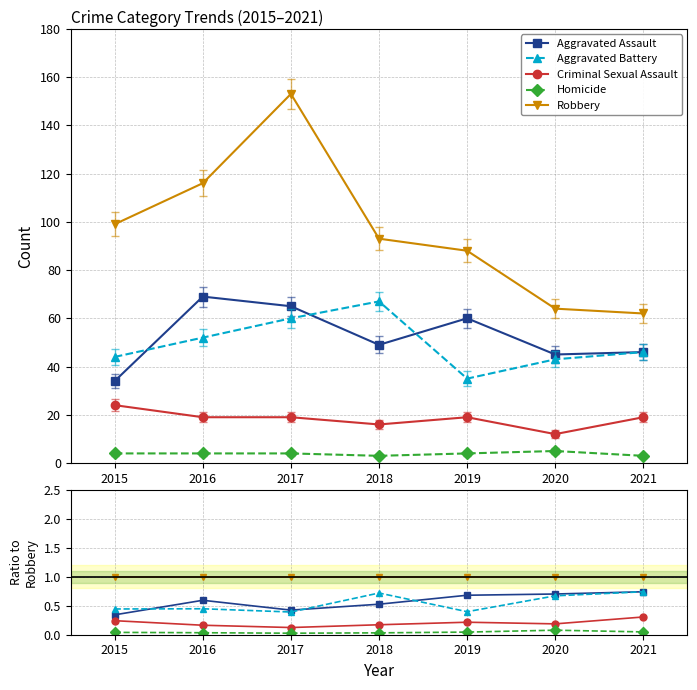

What is the value of the Criminal Sexual Assault point at the 1st from the left?

0.2